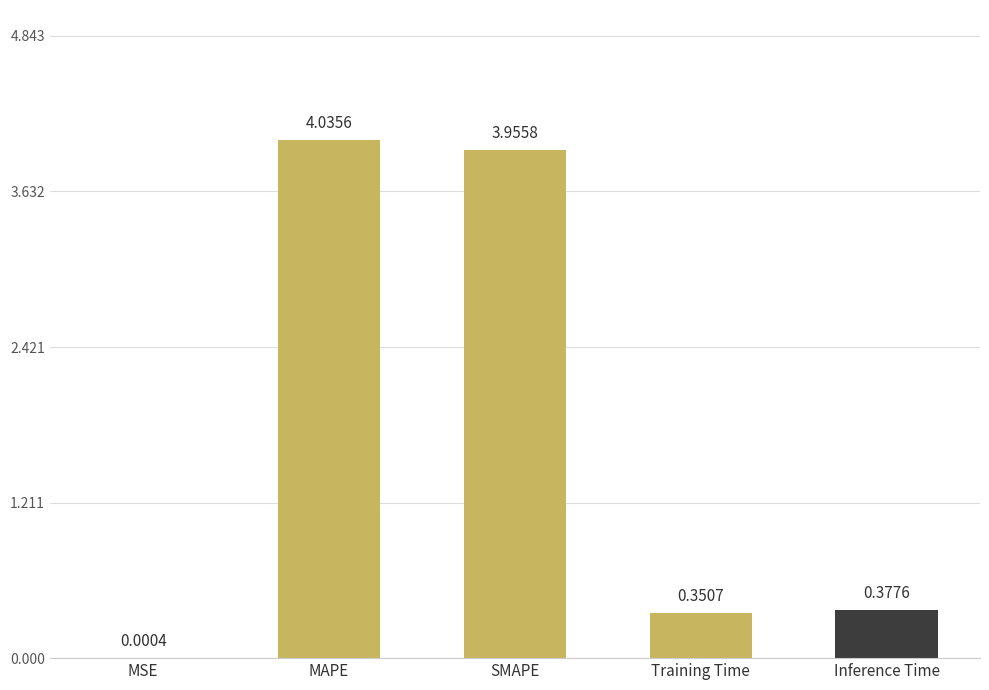

Which has a higher value, MAPE or MSE?

MAPE